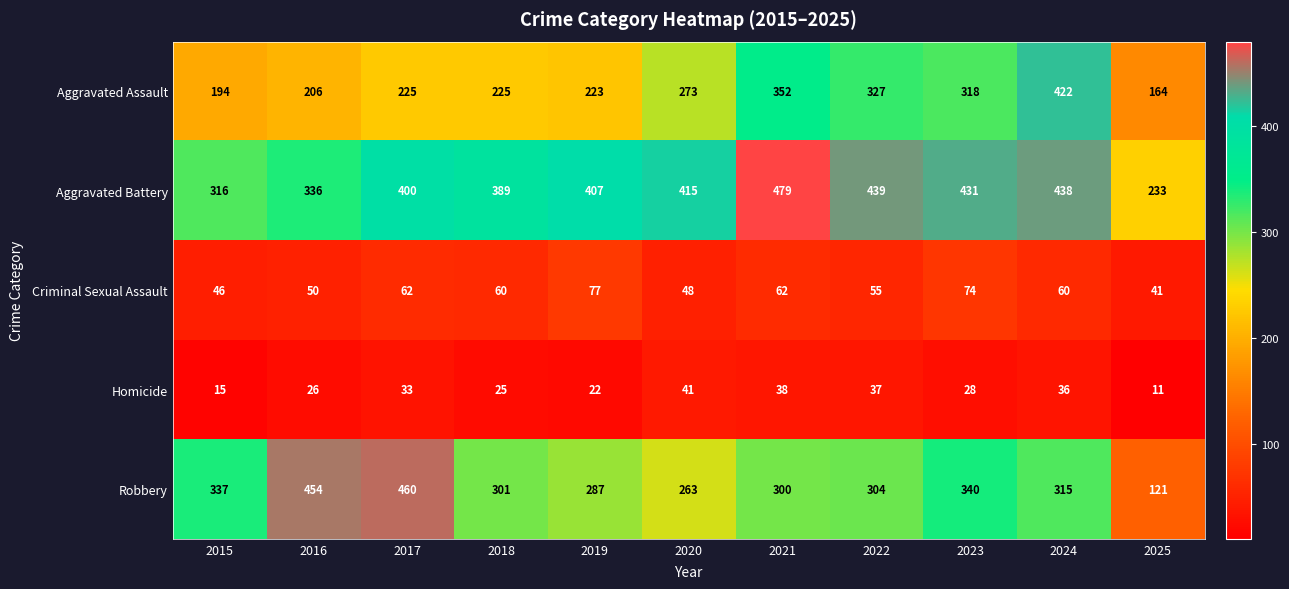

What value does the Homicide series have at 2024, to the nearest 5?

35